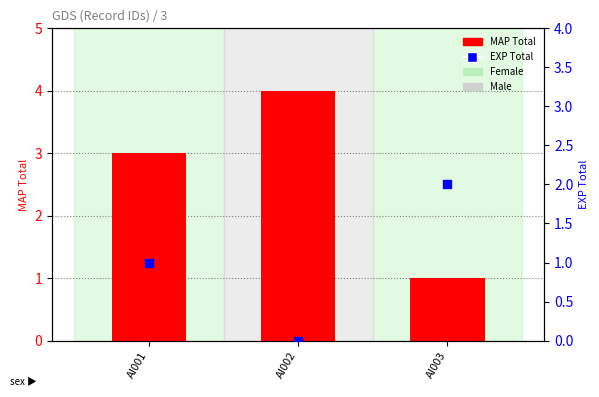

Which series contains the lowest Y value?

EXP Total